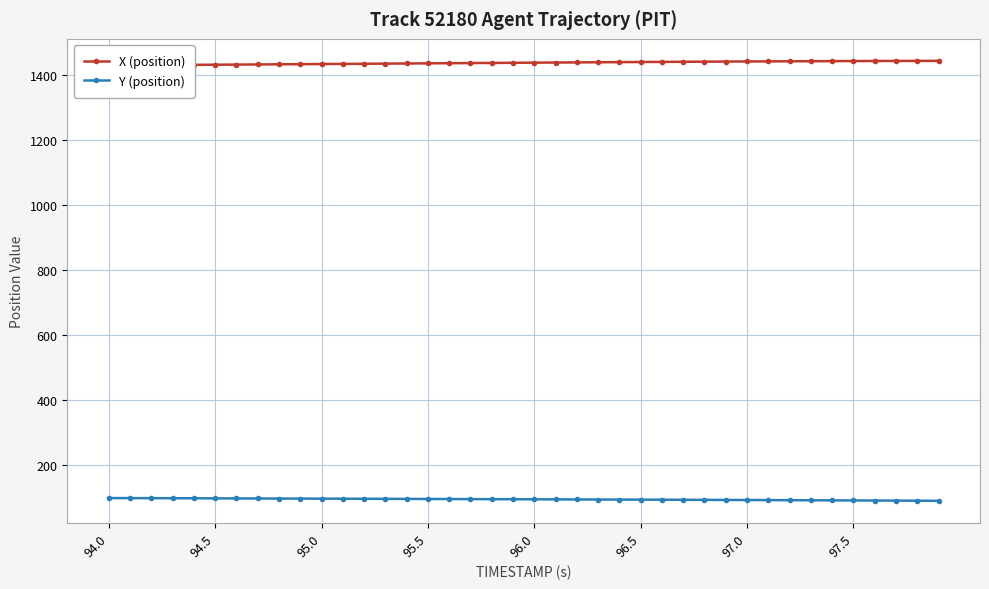

True or false: Y (position) has more than 2 points higher than both neighbors.

False